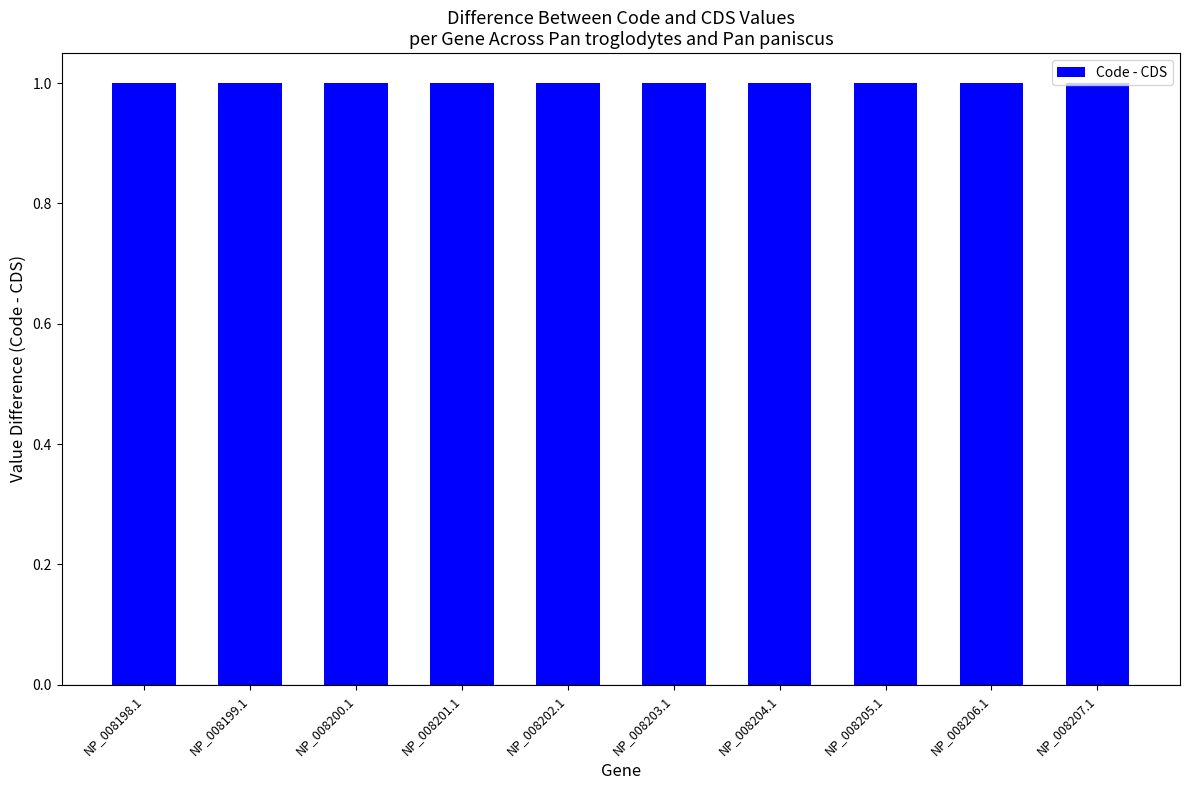

Reading left to right, transcribe all the data shown in this chart.

Code: NP_008198.1=2	NP_008199.1=2	NP_008200.1=2	NP_008201.1=2	NP_008202.1=2	NP_008203.1=2	NP_008204.1=2	NP_008205.1=2	NP_008206.1=2	NP_008207.1=2
CDS: NP_008198.1=1	NP_008199.1=1	NP_008200.1=1	NP_008201.1=1	NP_008202.1=1	NP_008203.1=1	NP_008204.1=1	NP_008205.1=1	NP_008206.1=1	NP_008207.1=1